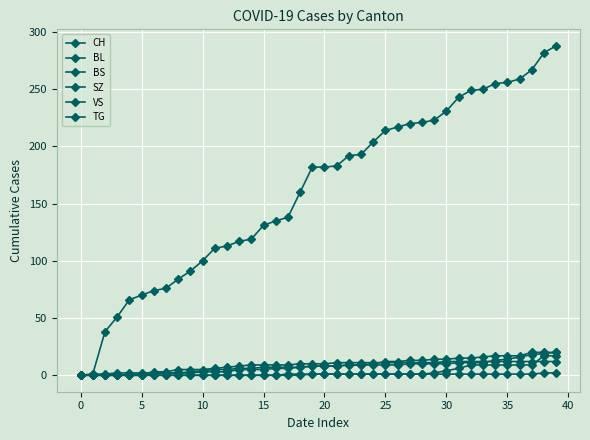

How many data points does each series have?

40